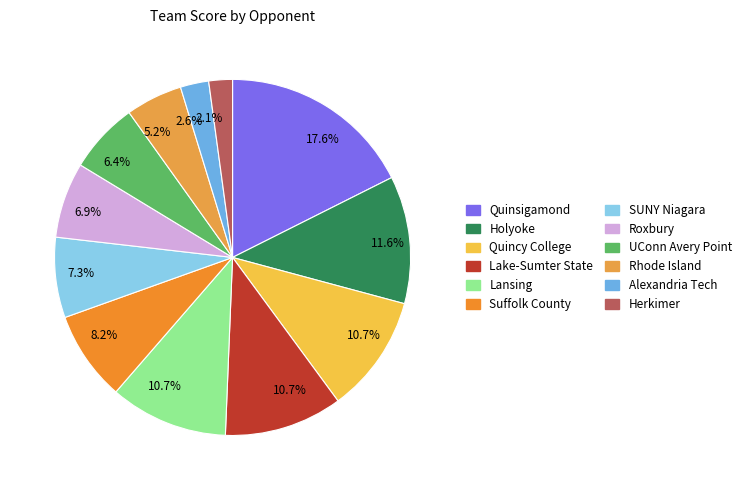

Count the number of slices in the pie.

12